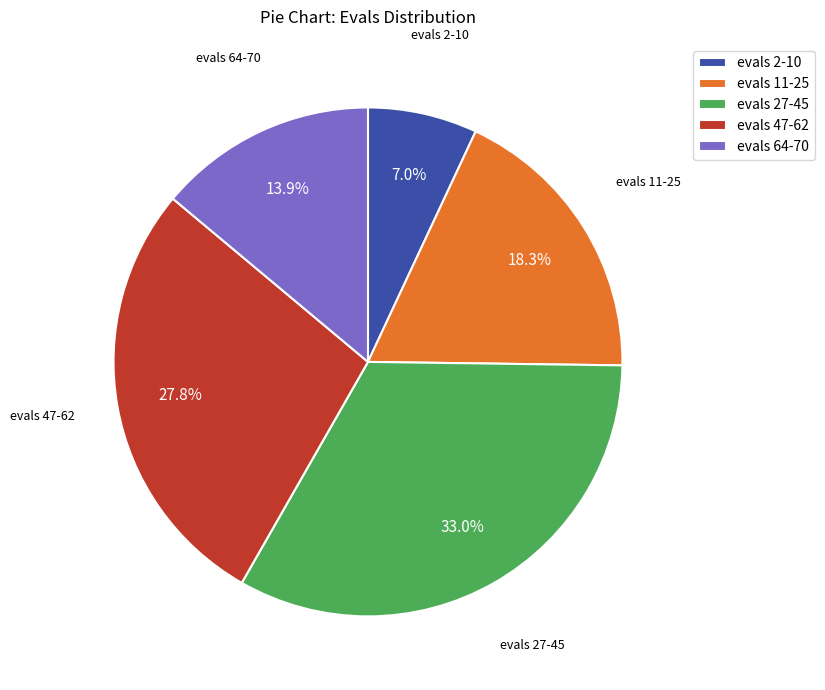

Rank the categories by value from lowest to highest.

evals 2-10, evals 64-70, evals 11-25, evals 47-62, evals 27-45